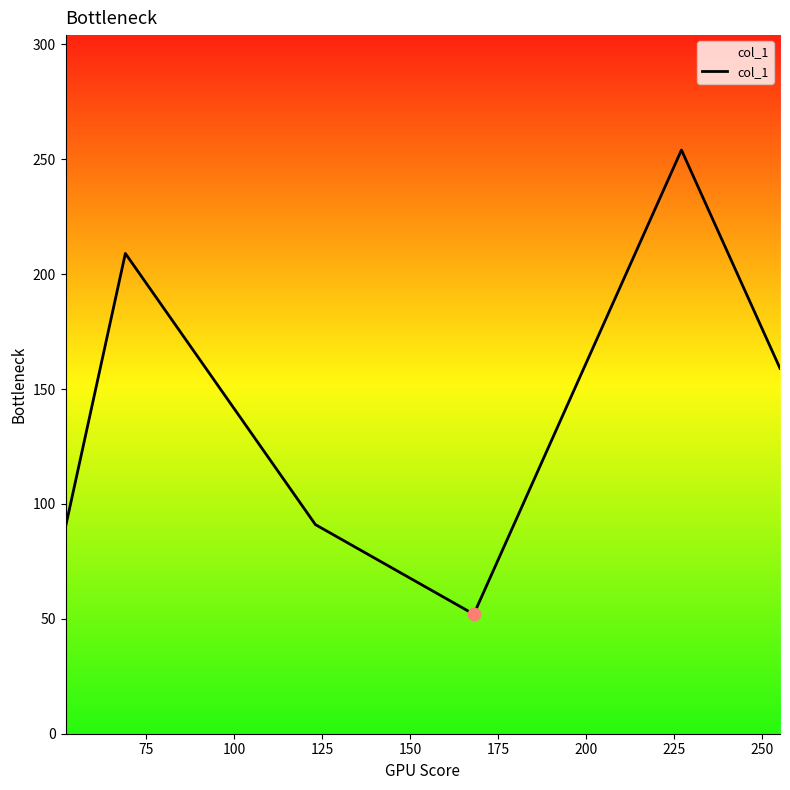

True or false: the data has more than 2 interior local peaks.

False